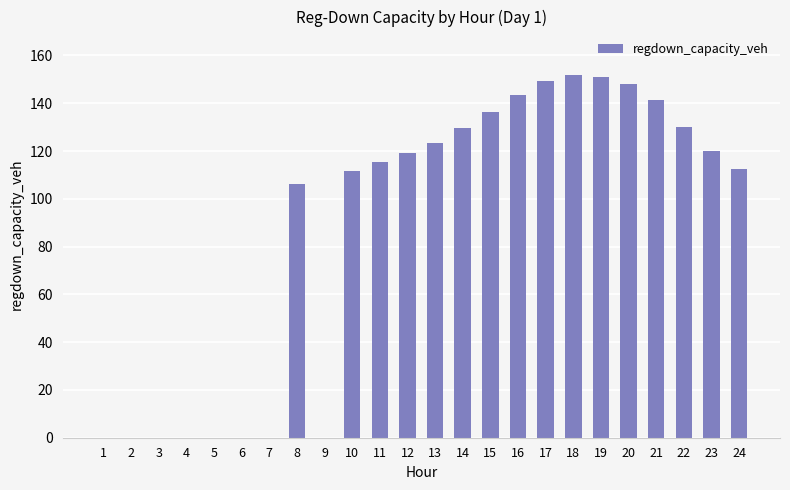

What is the change in value from 11 to 16?

+28.0